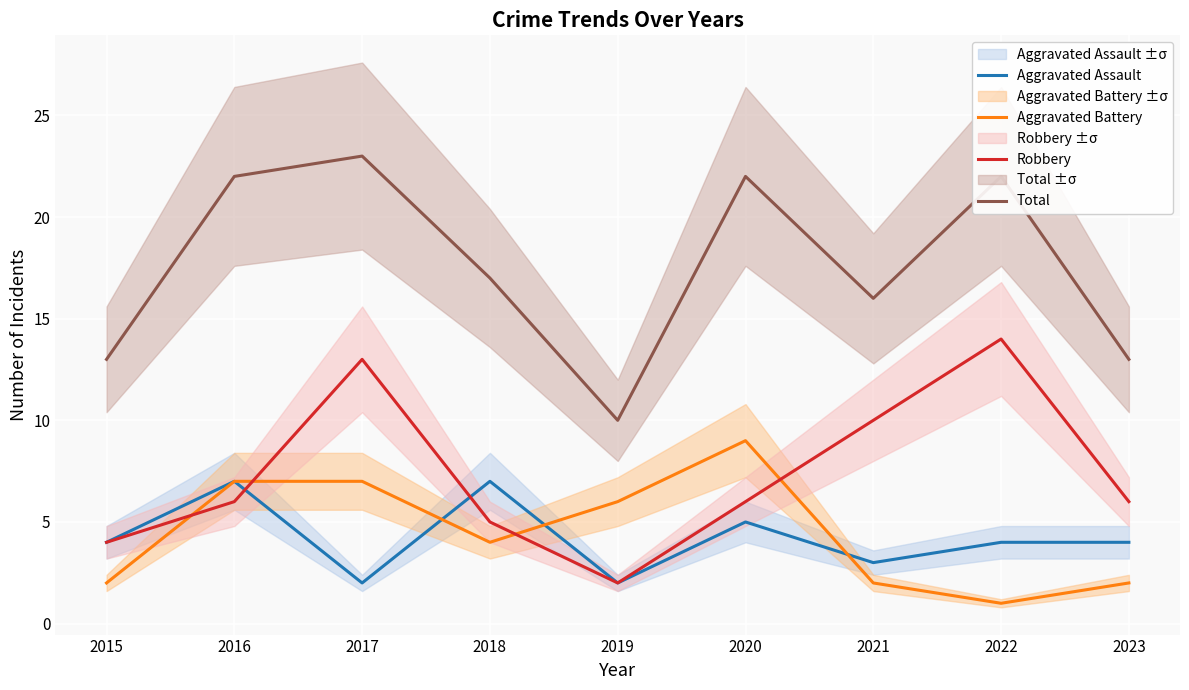

Reading left to right, extract all data points from this chart.

Aggravated Assault: 4	7	2	7	2	5	3	4	4
Aggravated Battery: 2	7	7	4	6	9	2	1	2
Robbery: 4	6	13	5	2	6	10	14	6
Total: 13	22	23	17	10	22	16	22	13